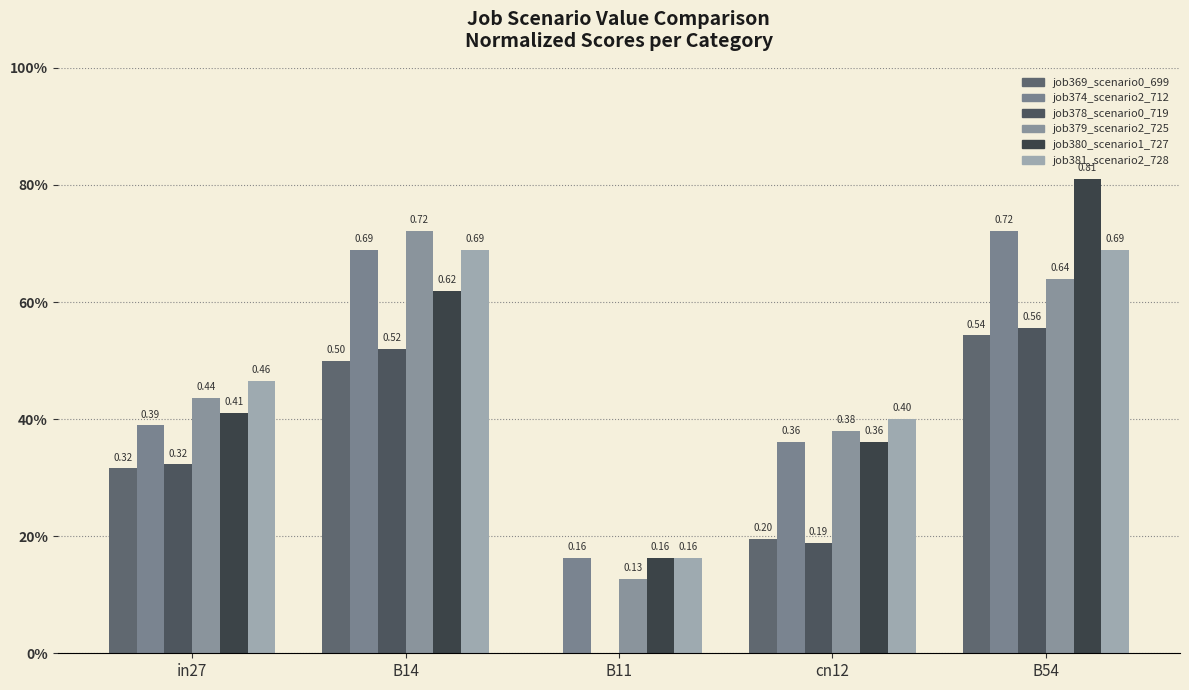

At which label does job380_scenario1_727 reach its peak?

B54